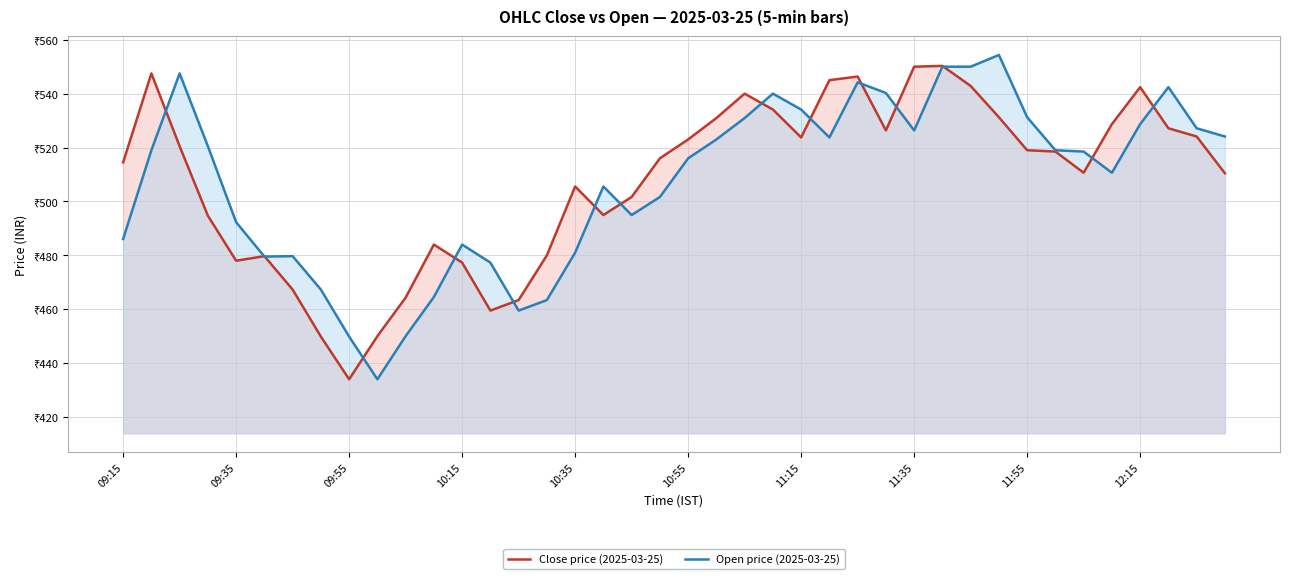

Does the chart display data point markers on the line(s)?

No